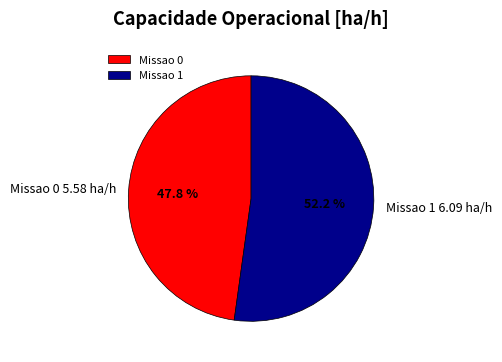

To the nearest percent, what is the difference between the Missao 1 and Missao 0 slice percentages?

4%